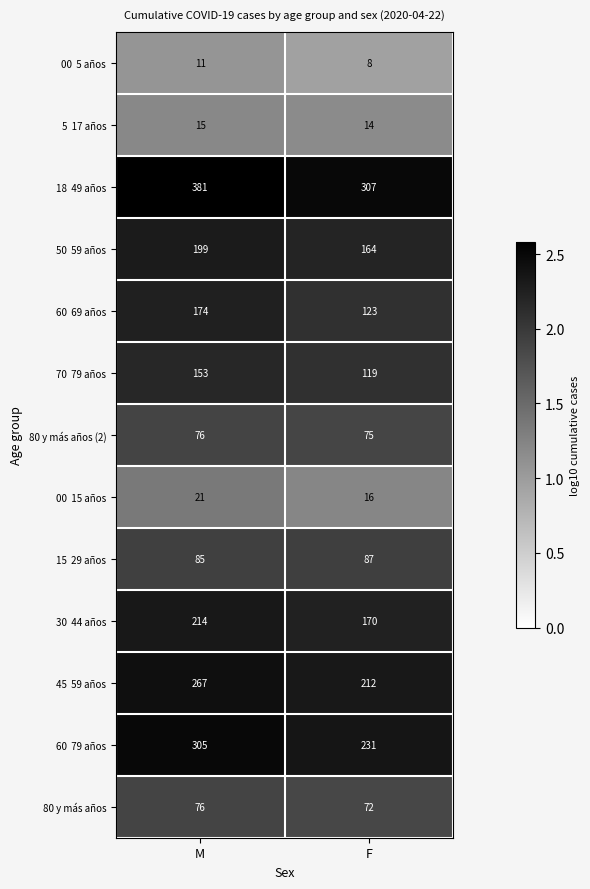

What is the difference between the 80 y más años values at F and M?

4